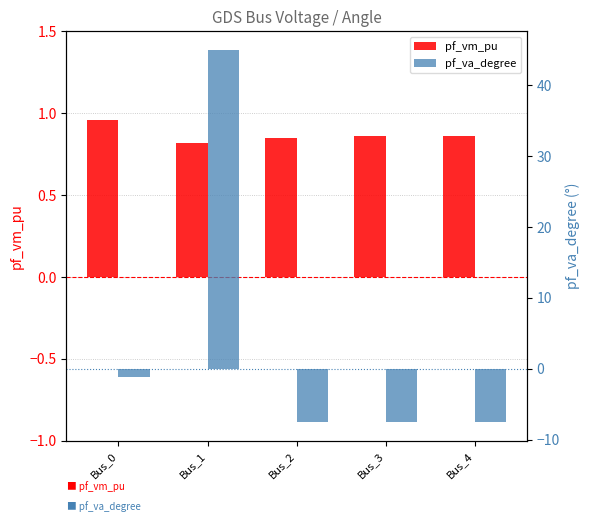

Which series has the widest spread of values?

pf_va_degree